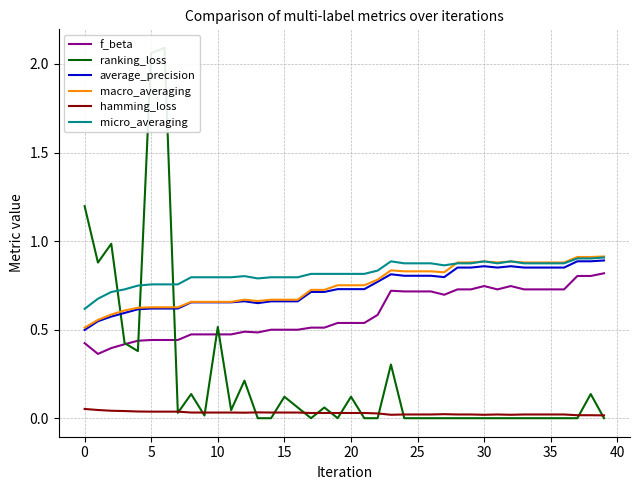

True or false: micro_averaging has a value of 0.5 at 32.

False